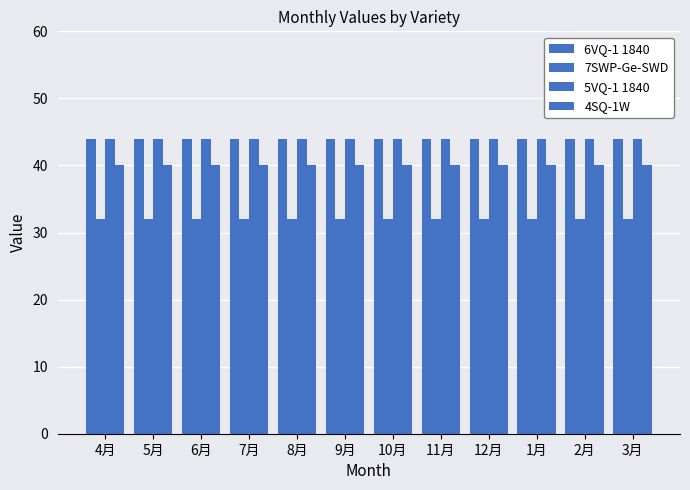

How many bars are there in each group?

4